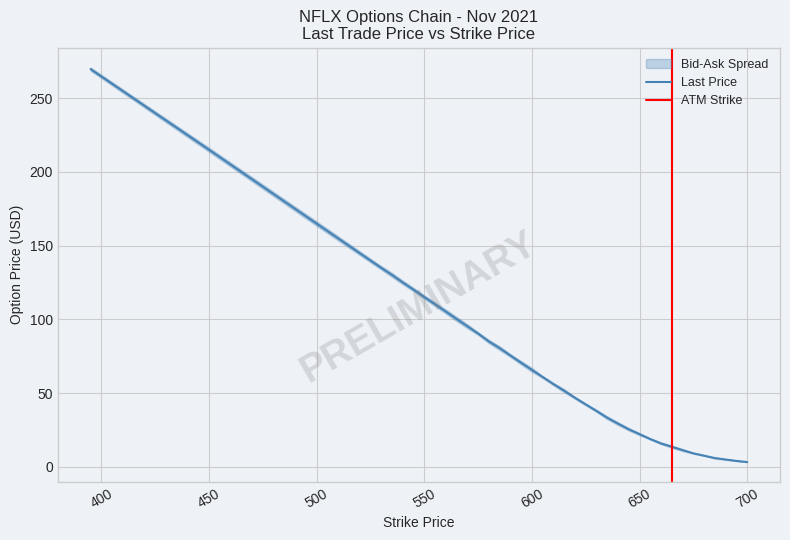

True or false: ask and bid cross at least once.

False